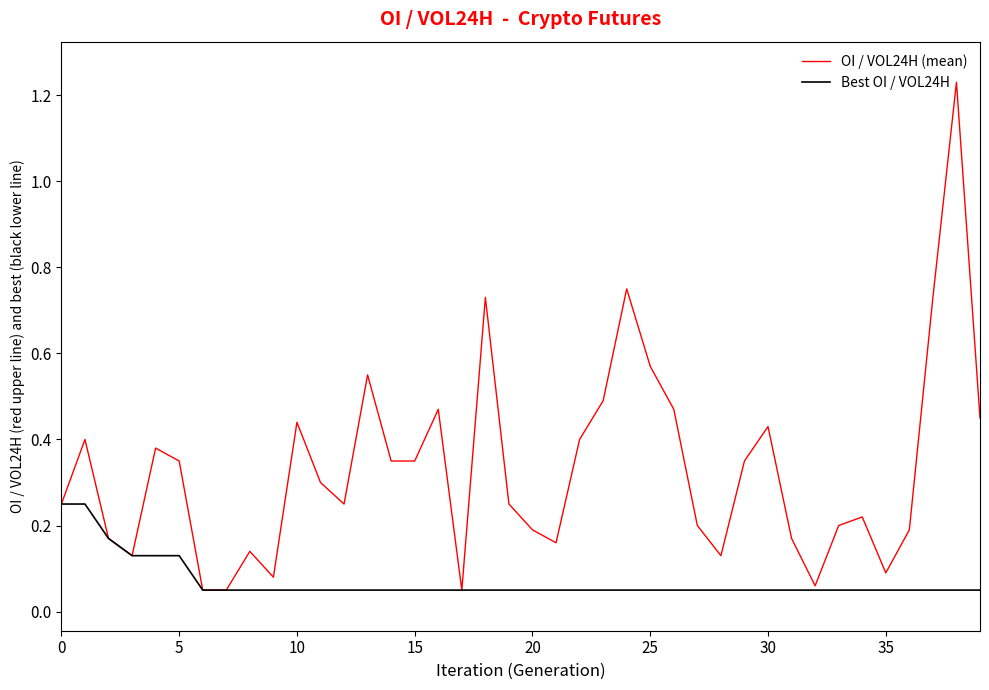

Which series has the largest total across all categories?

OI / VOL24H (mean)